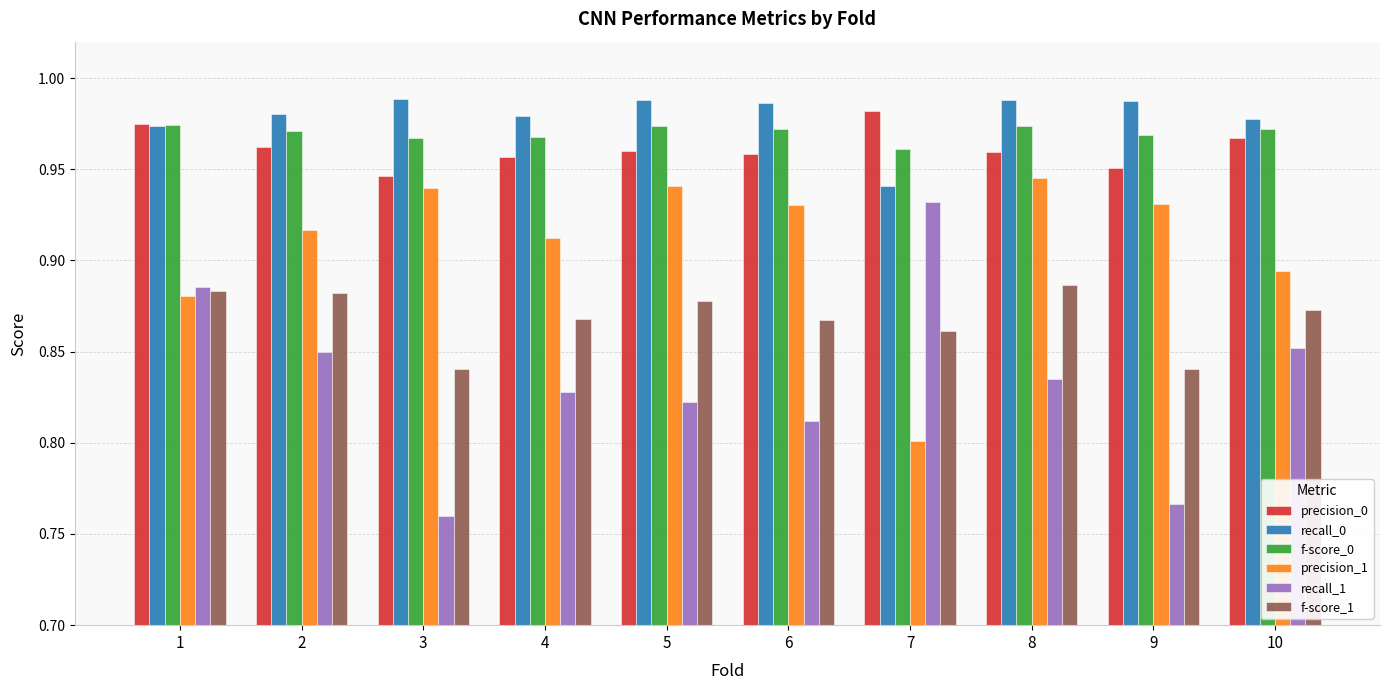

At which label is f-score_0 closest to 0?

7